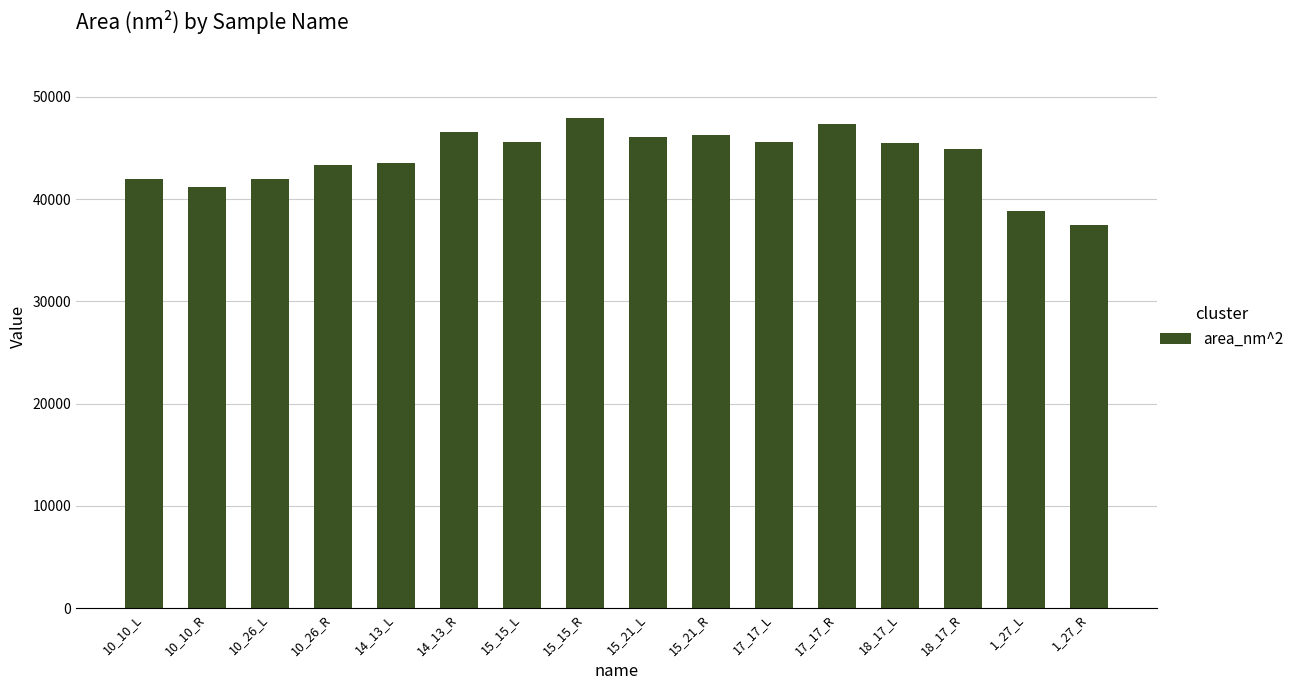

At which category does the chart reach its peak across all series?

15_15_R